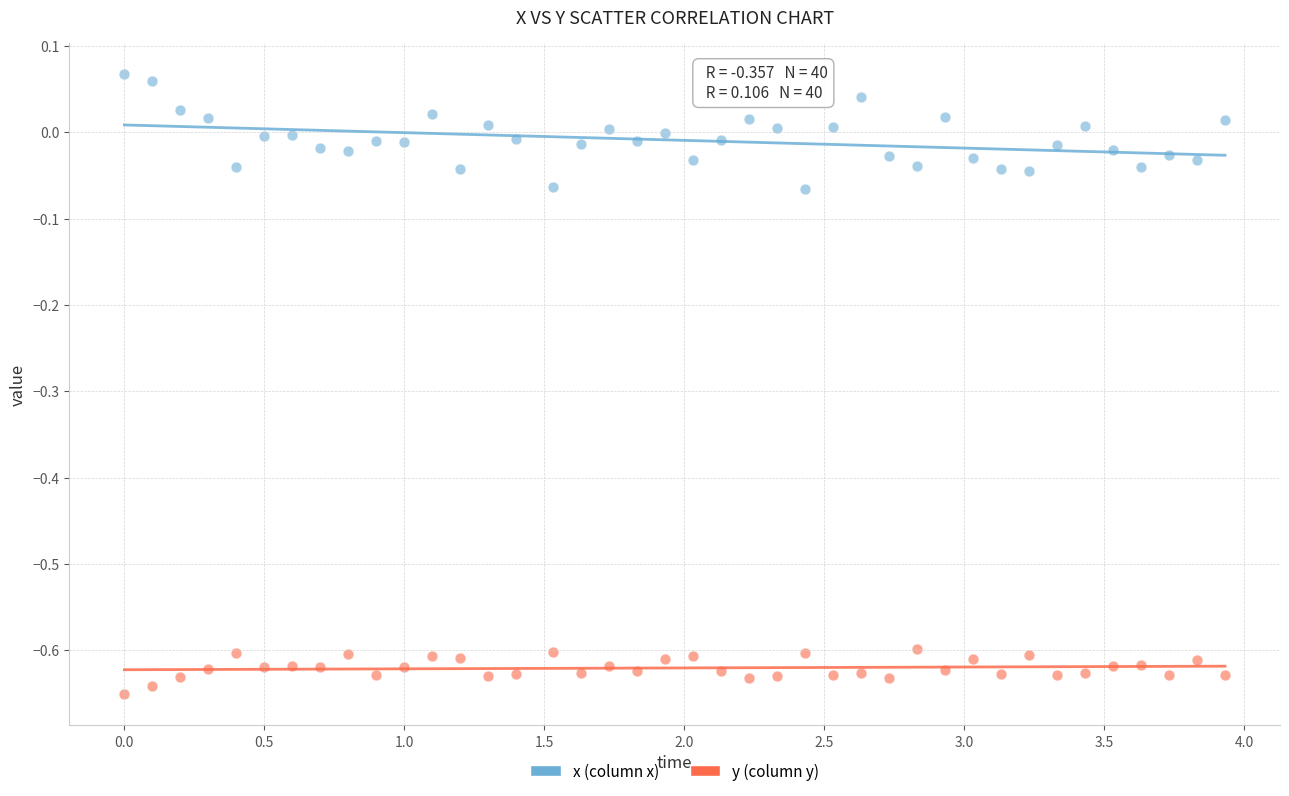

What are all the series names shown in the legend?

x (column x), y (column y)